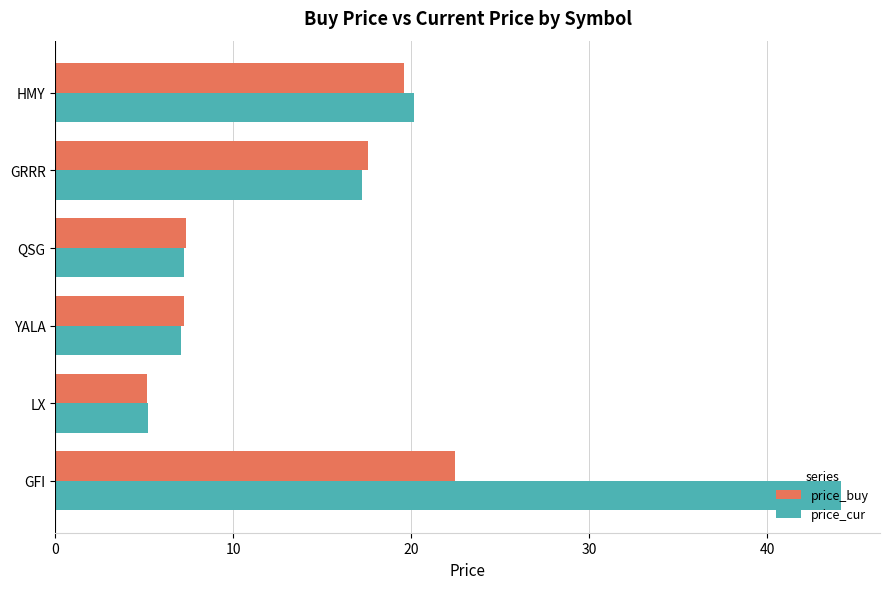

The price_cur series shows 44.1 at GFI. True or false?

True